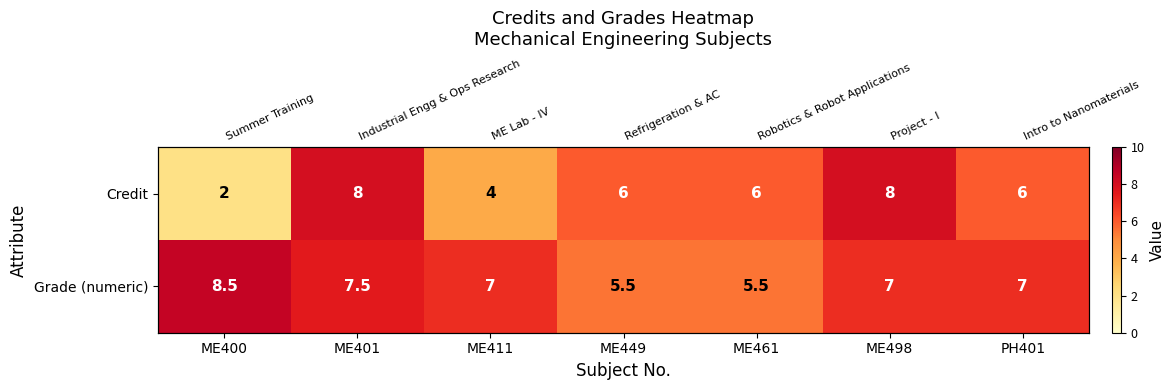

What is the smallest value displayed?

2.0